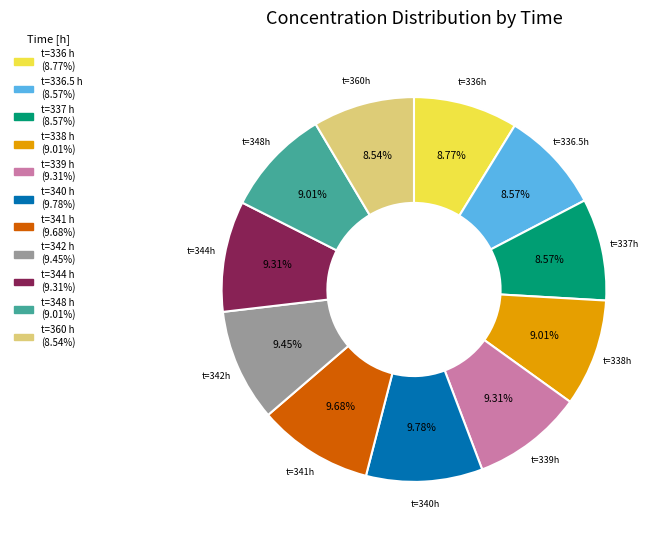

How many slices are in this pie chart?

11